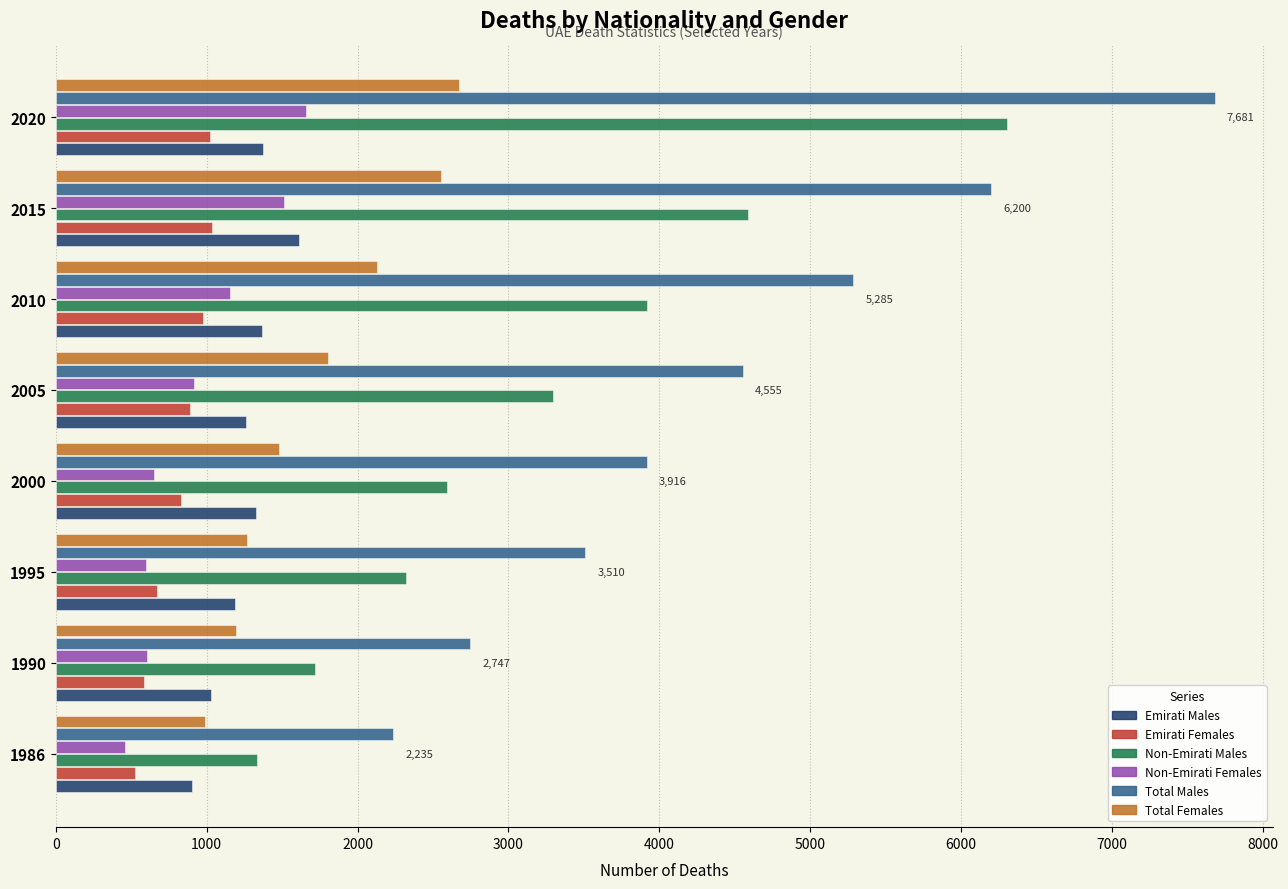

What are all the series names shown in the legend?

Emirati Males, Emirati Females, Non-Emirati Males, Non-Emirati Females, Total Males, Total Females